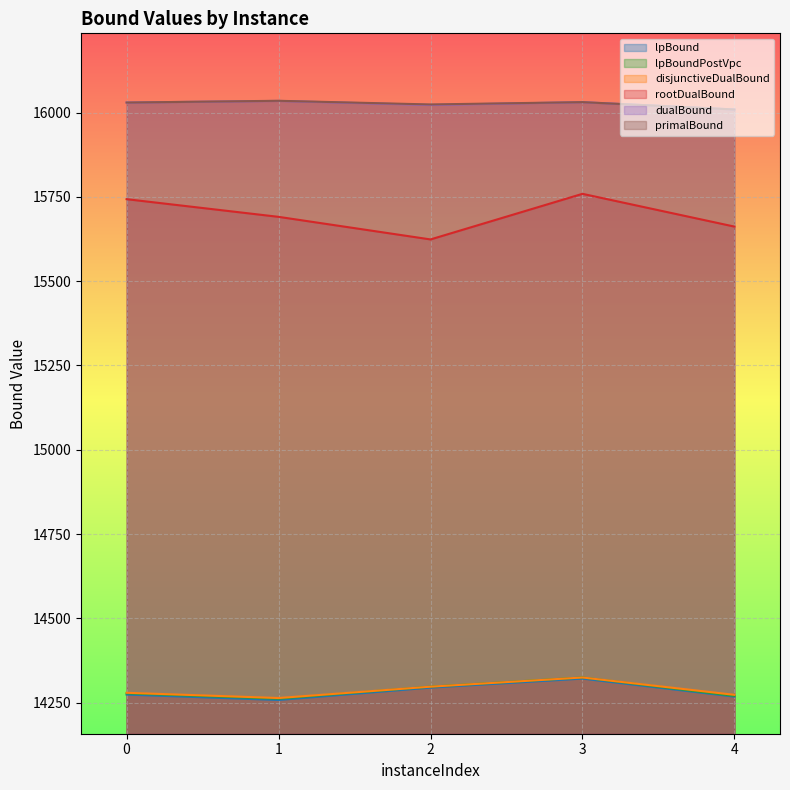

What is the difference between the second highest and minimum values in the lpBound series?

36.7